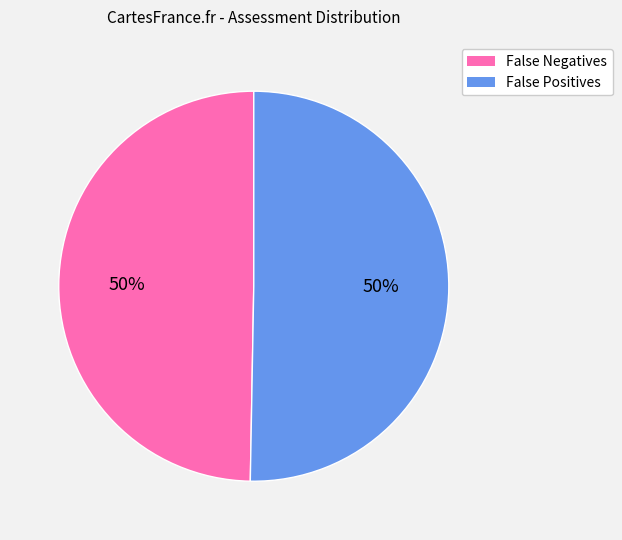

Do False Positives and False Negatives together represent more than half of the pie?

Yes